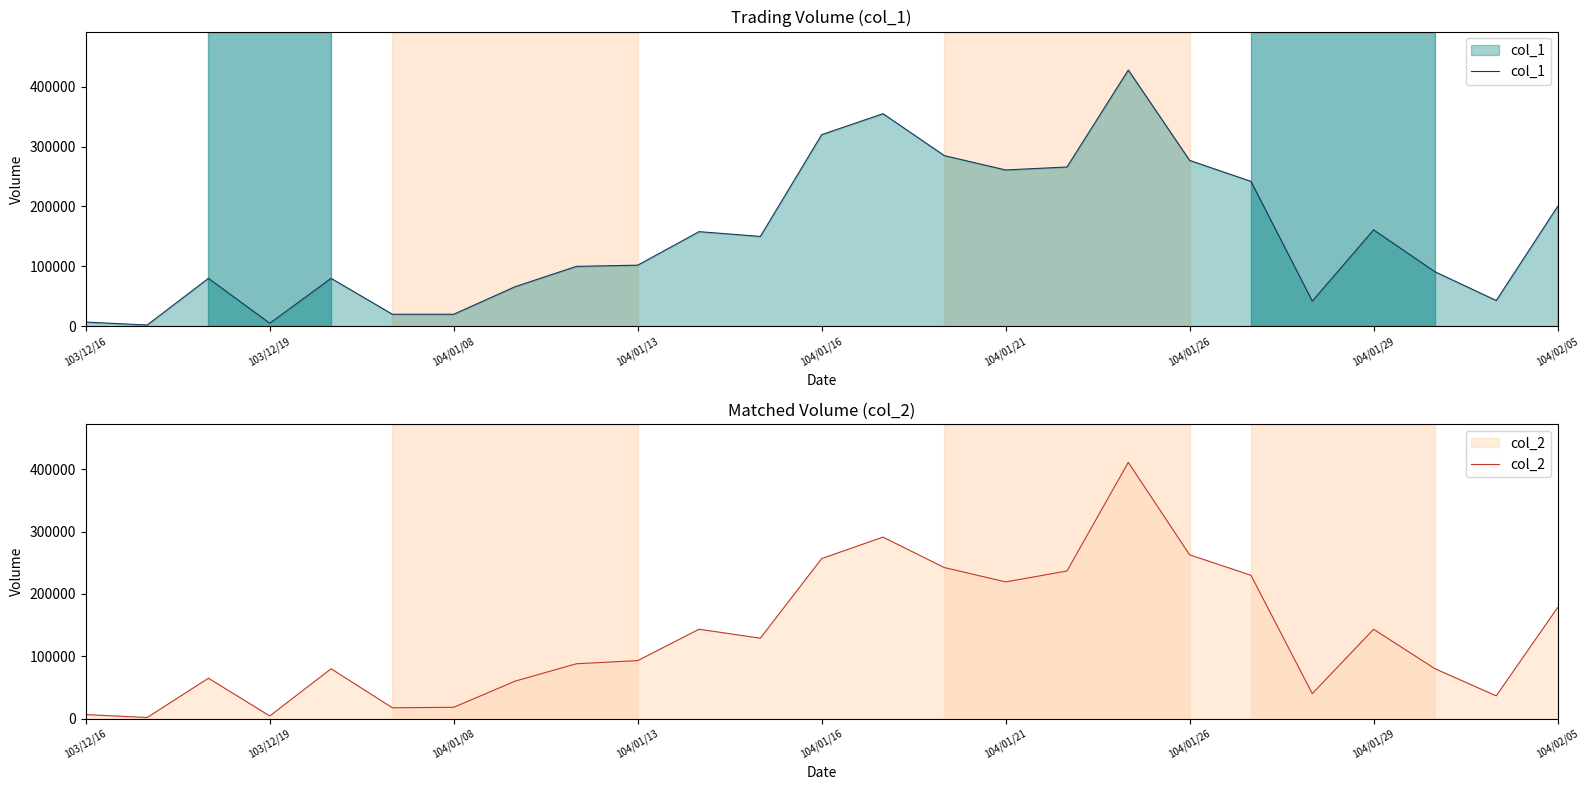

Which series has the widest spread of values?

col_1